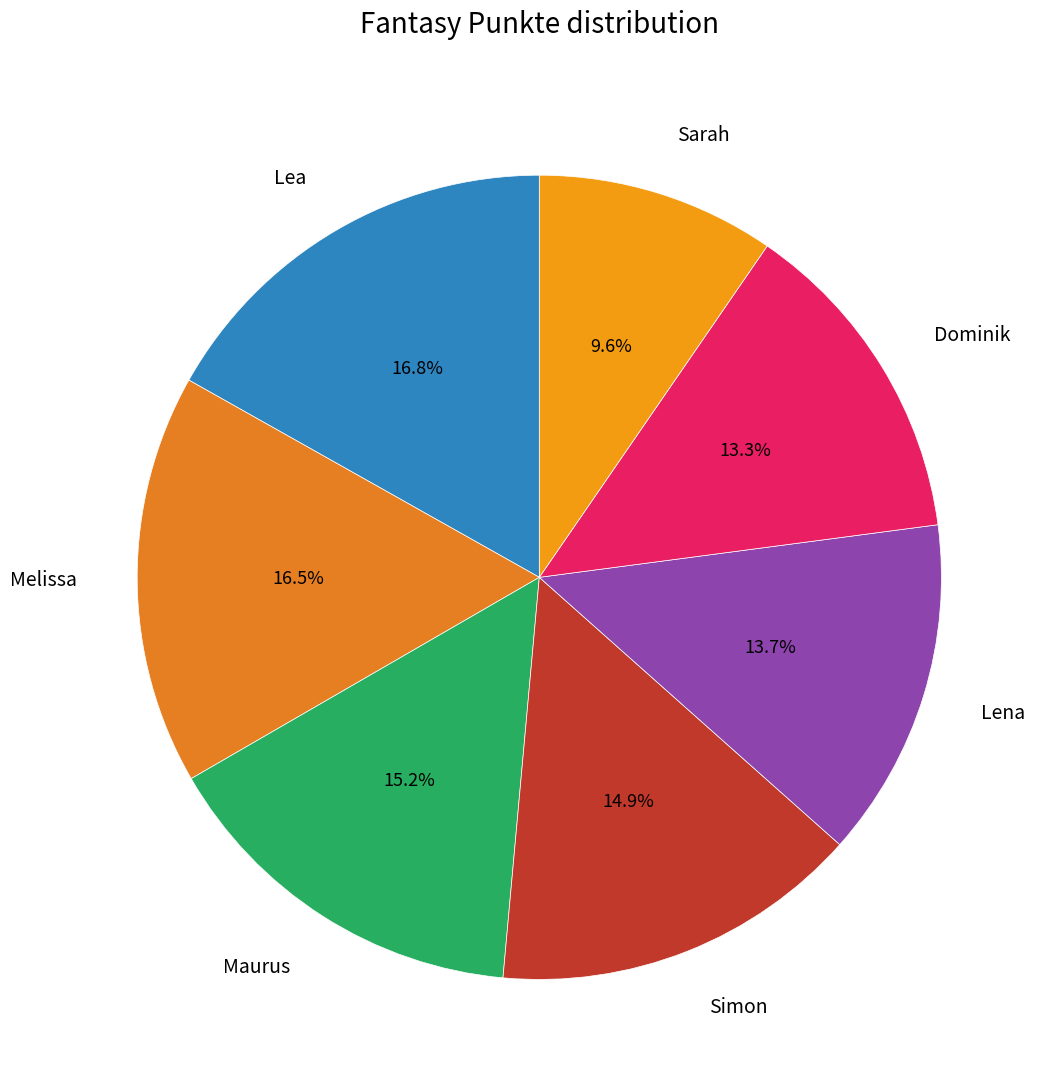

Does Simon represent more than half of the total?

No